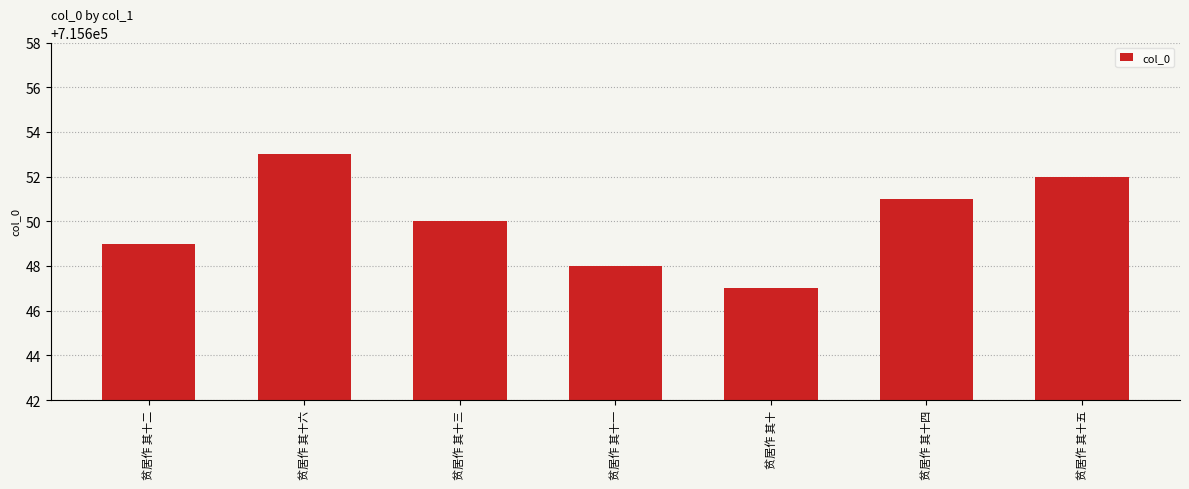

Reading left to right, transcribe all the data shown in this chart.

贫居作 其十二=715649	贫居作 其十六=715653	贫居作 其十三=715650	贫居作 其十一=715648	贫居作 其十=715647	贫居作 其十四=715651	贫居作 其十五=715652